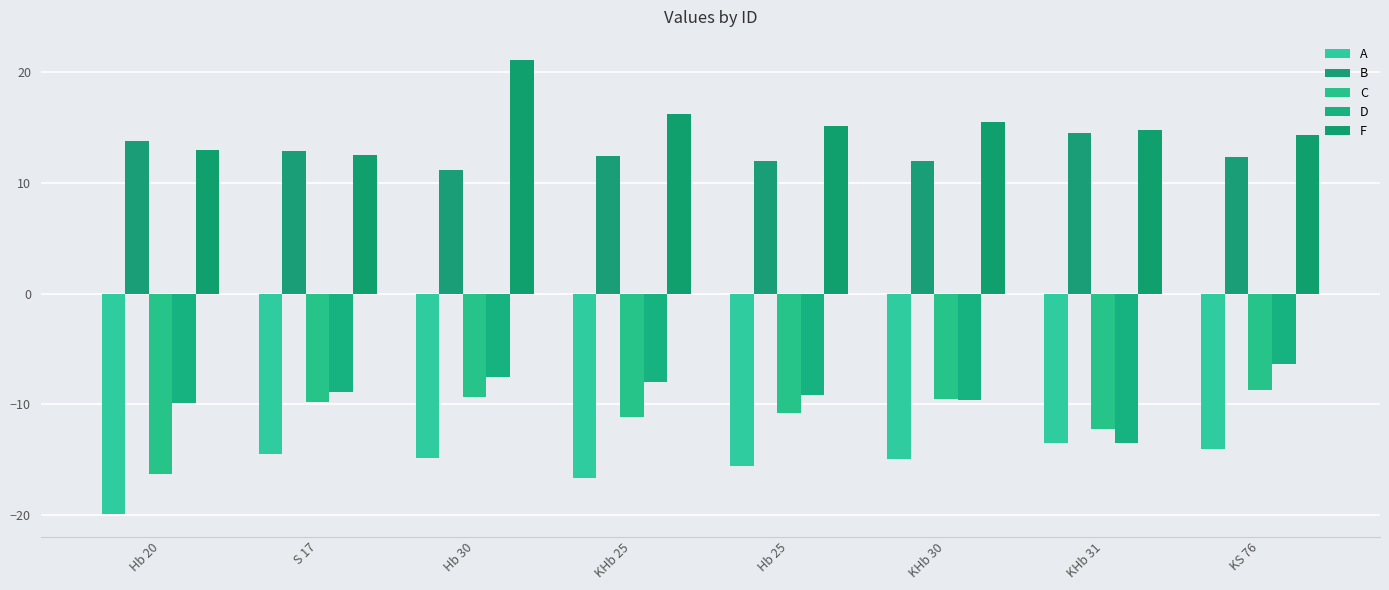

What are all the series names shown in the legend?

A, B, C, D, F